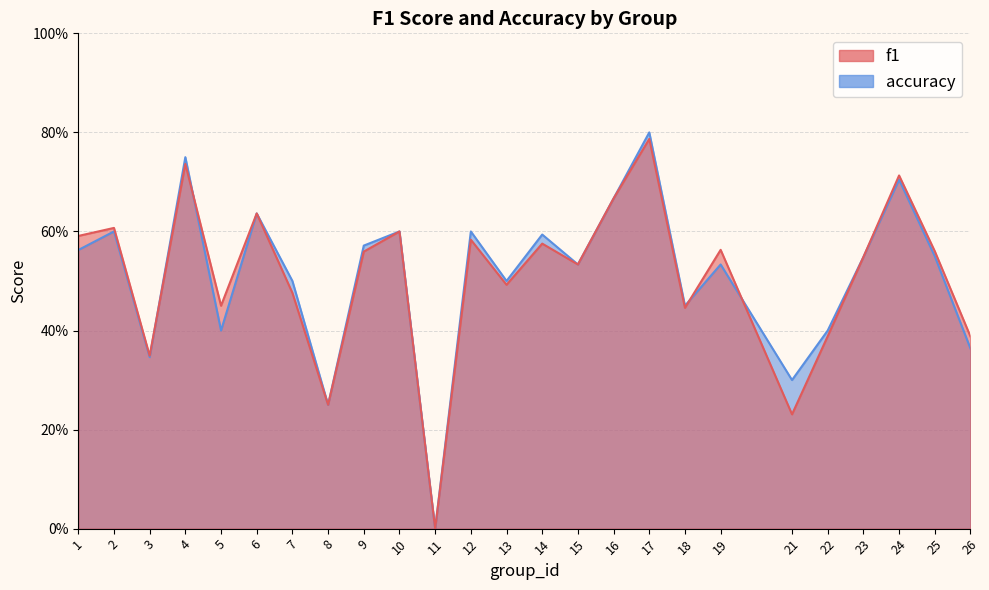

True or false: accuracy has a value of 1.1 at 16.

False